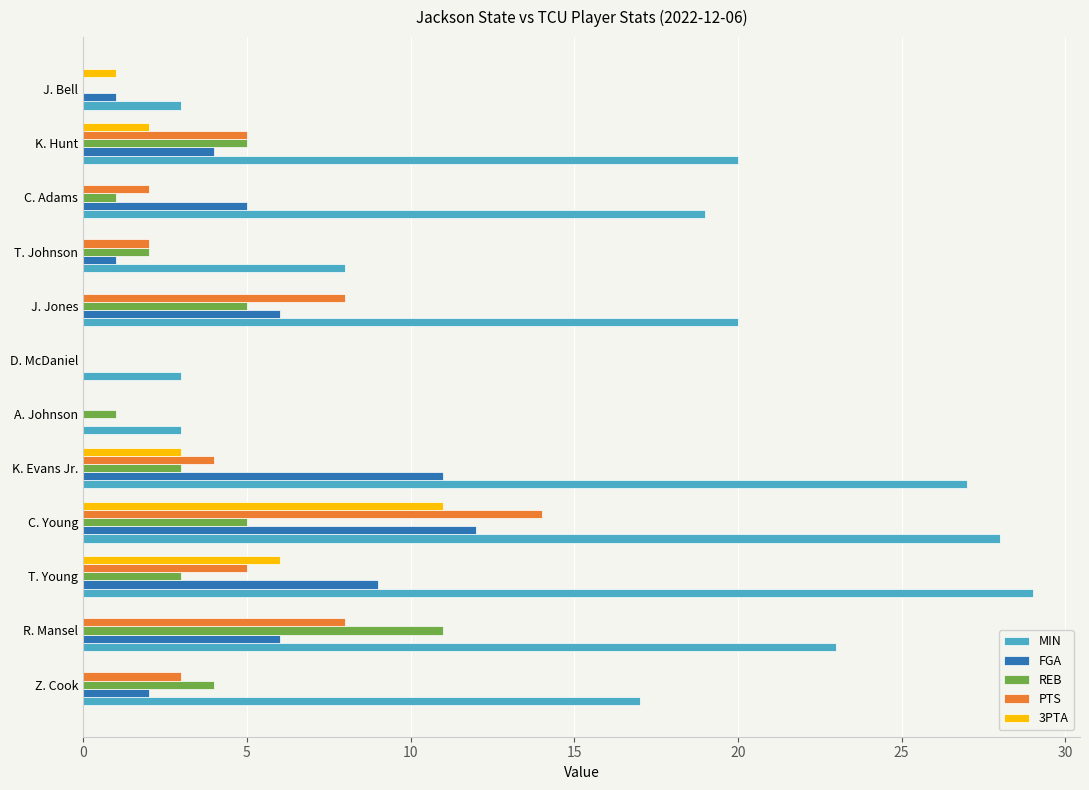

What is the highest value of the FGA series?

12